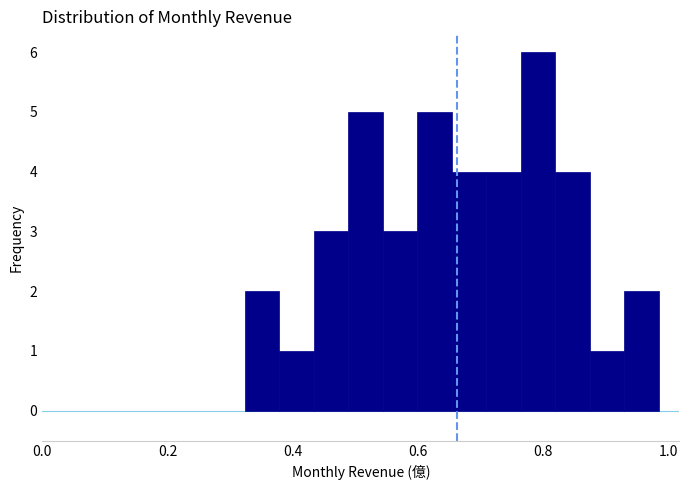

Read against the x-axis, roughly where is the centre of the tallest bar?

0.80